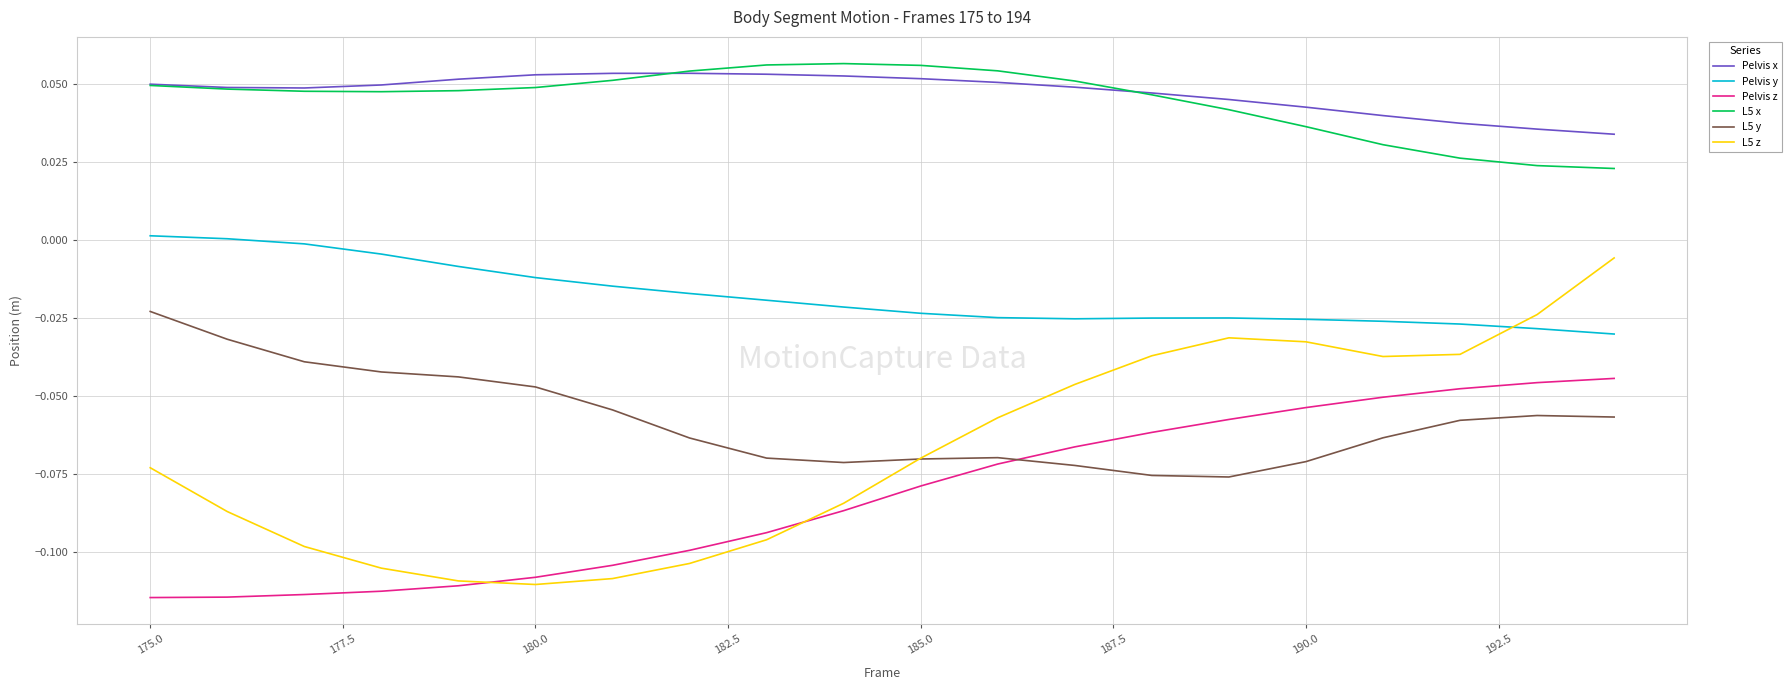

True or false: Pelvis z and Pelvis y cross at least once.

False